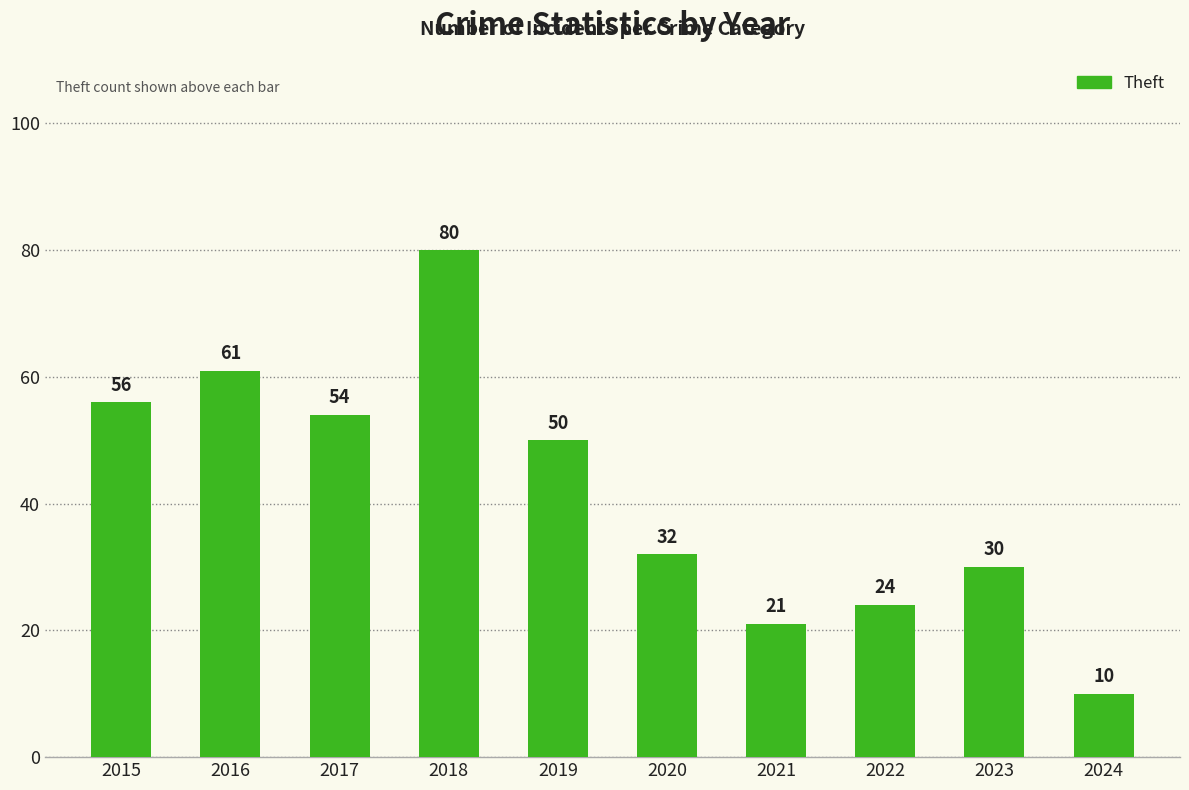

What is the change in value from 2018 to 2024?

-70